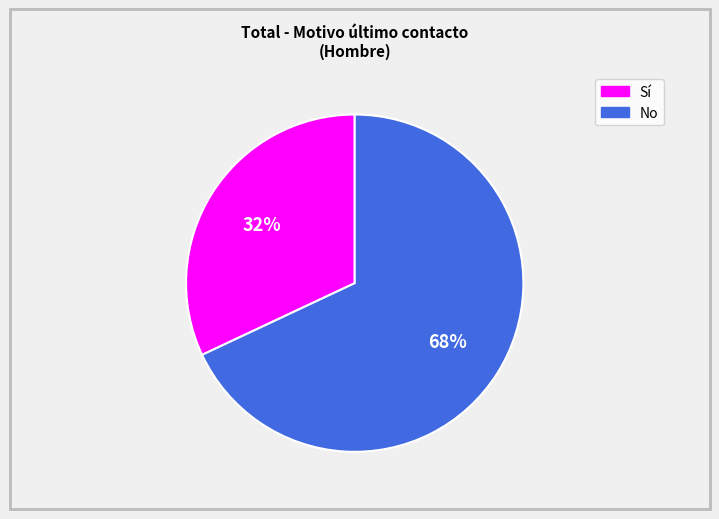

Does any single category account for the majority?

Yes